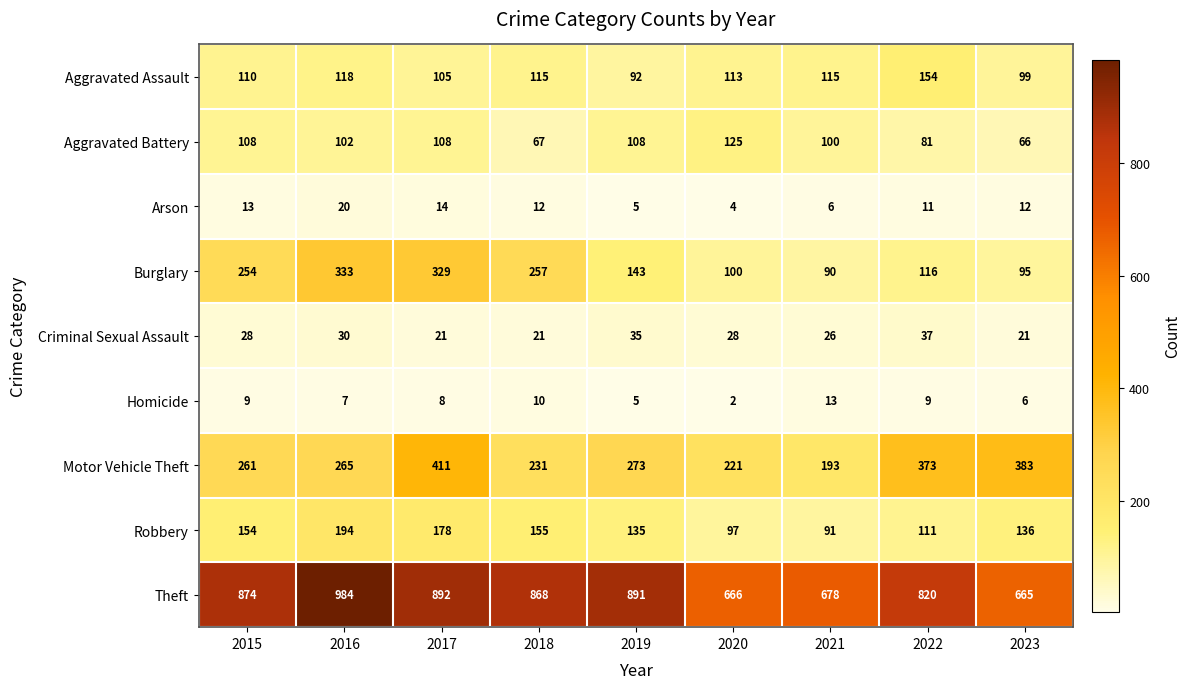

Which category has the highest value across all series?

2016